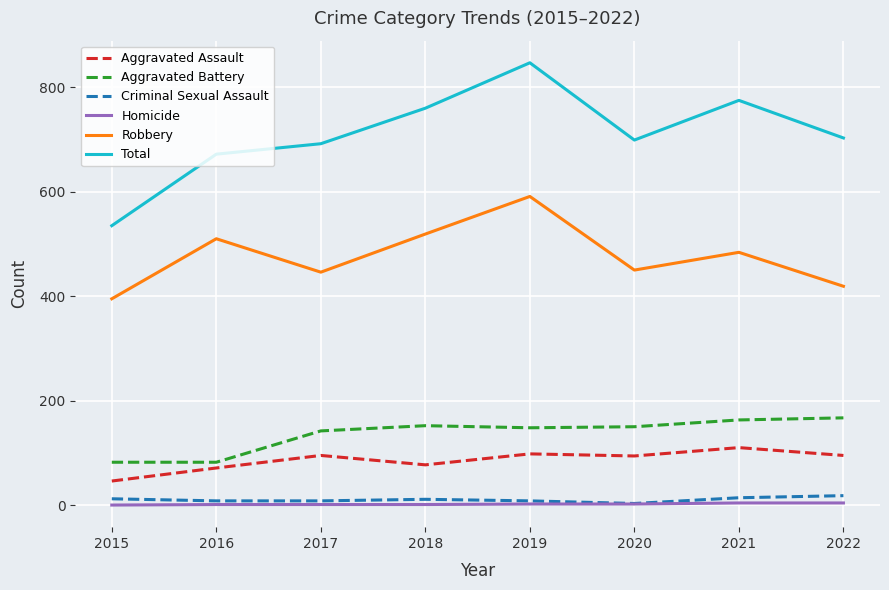

At which category is the sum across all series the highest?

2019